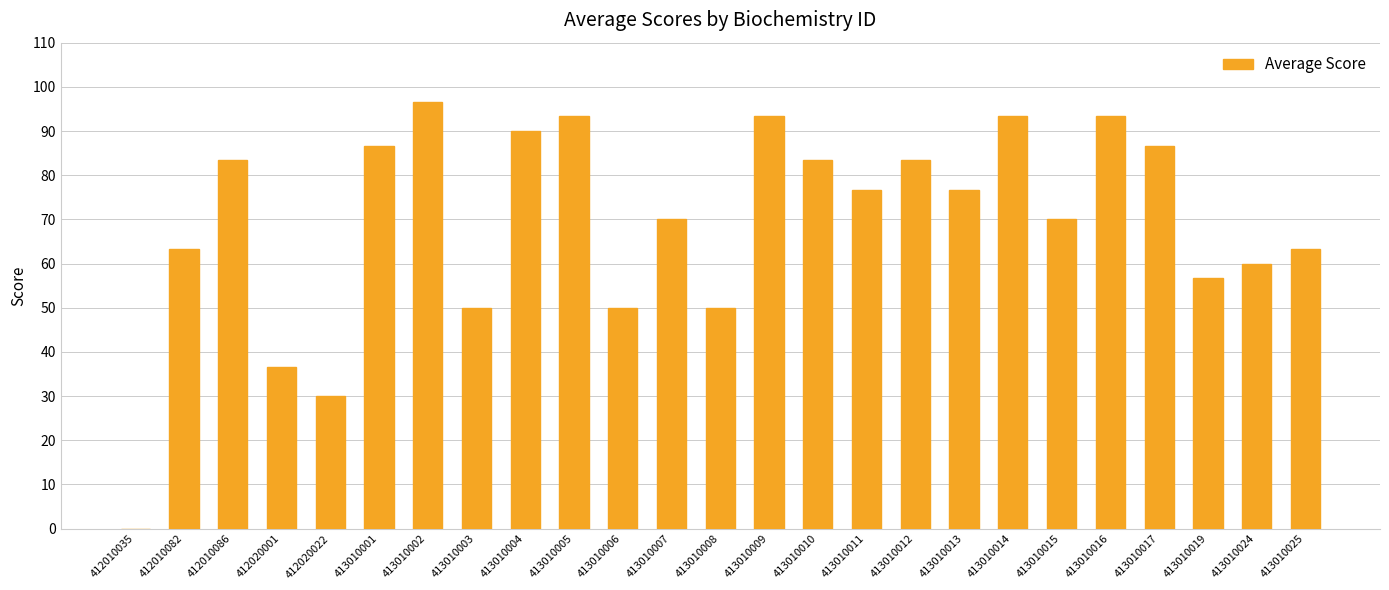

Read the value at 413010013.

76.7